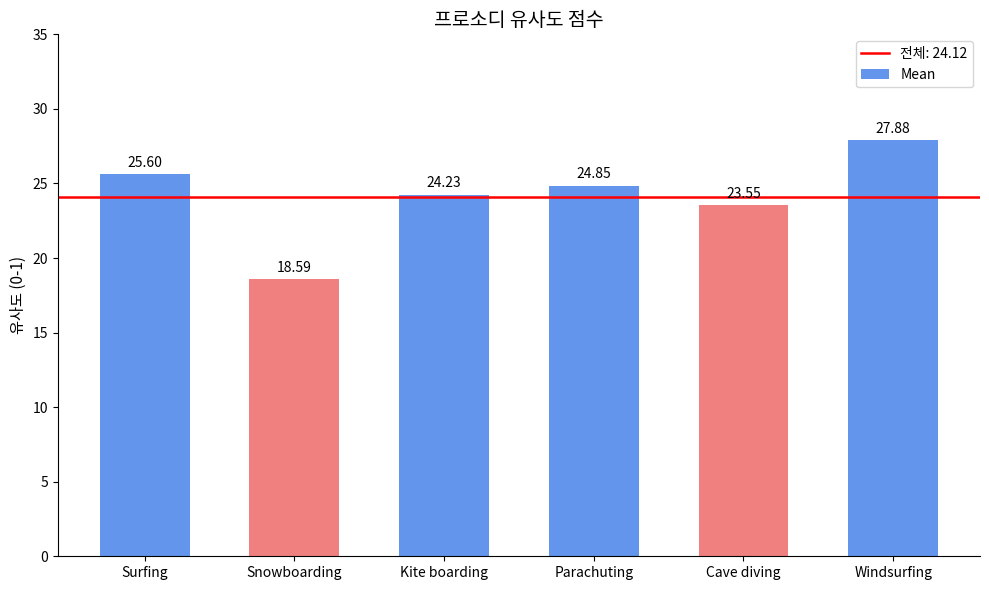

What is the label of the 1st bar from the left?

Surfing